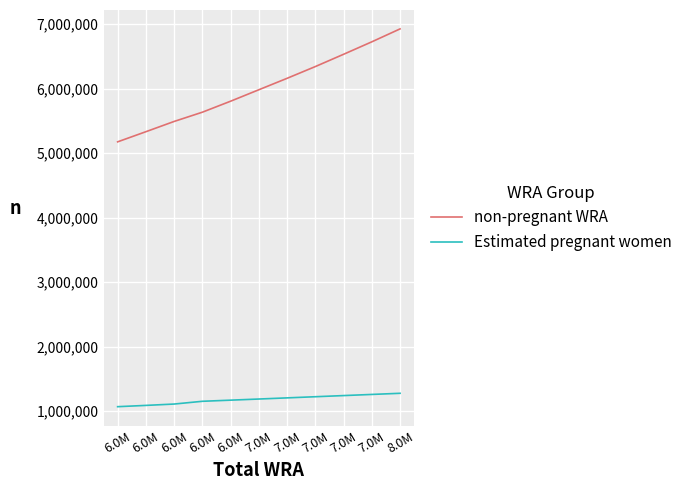

What are all the series names shown in the legend?

non-pregnant WRA, Estimated pregnant women